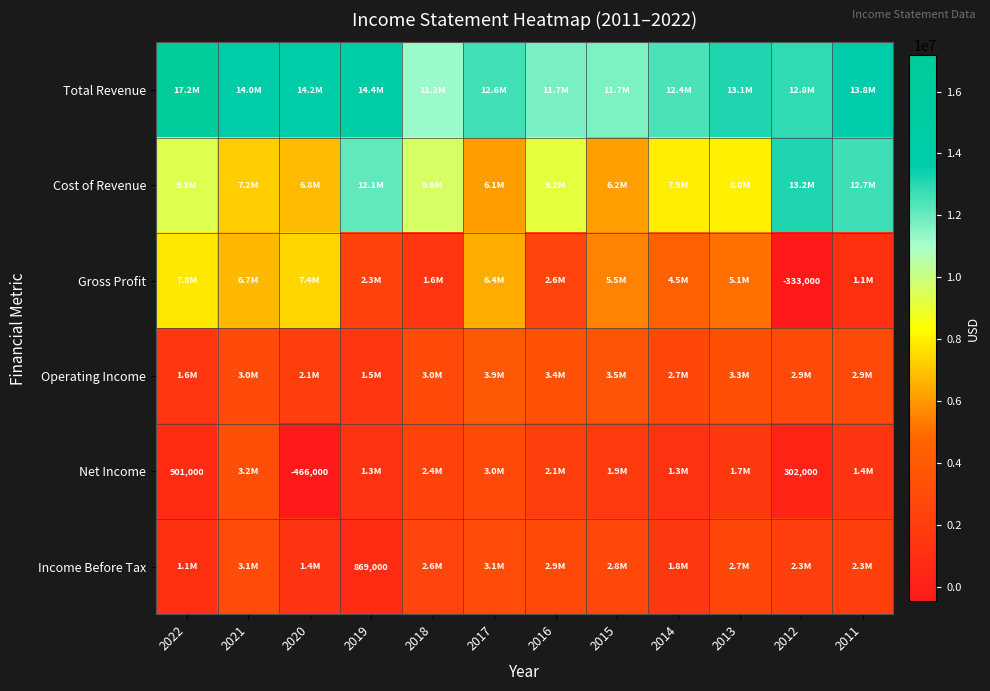

What is the difference between the highest and lowest values at 2022?

16273000